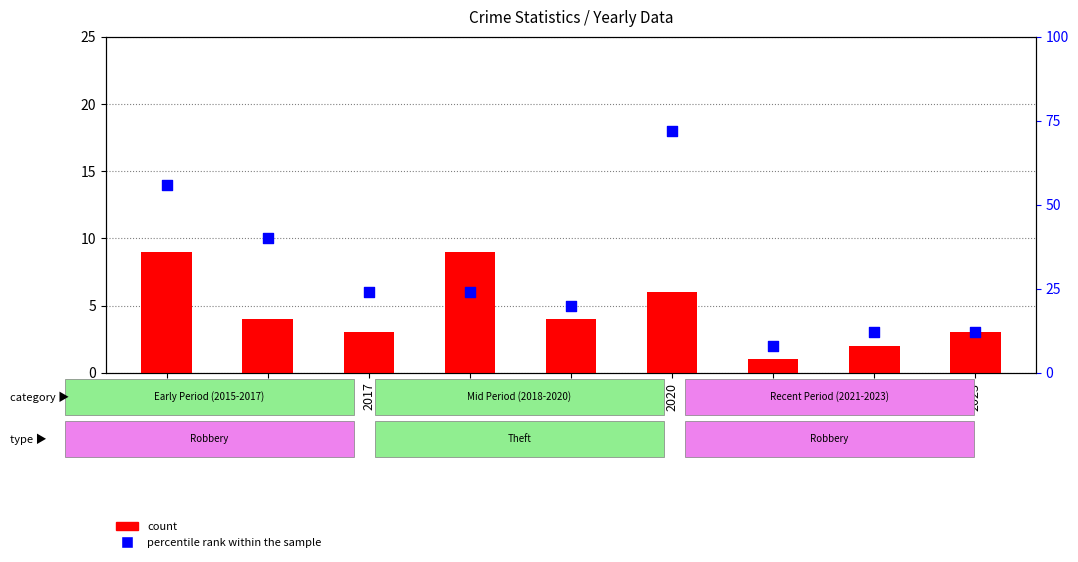

Which series has the largest total across all categories?

percentile rank within the sample